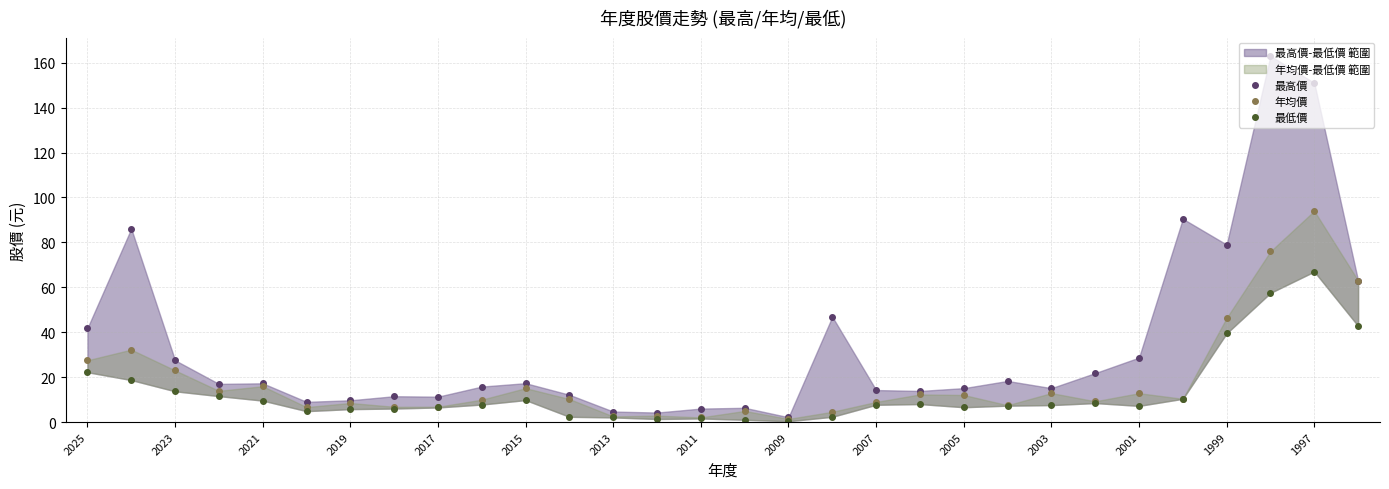

What is the sum of all 最低價 values?

397.5